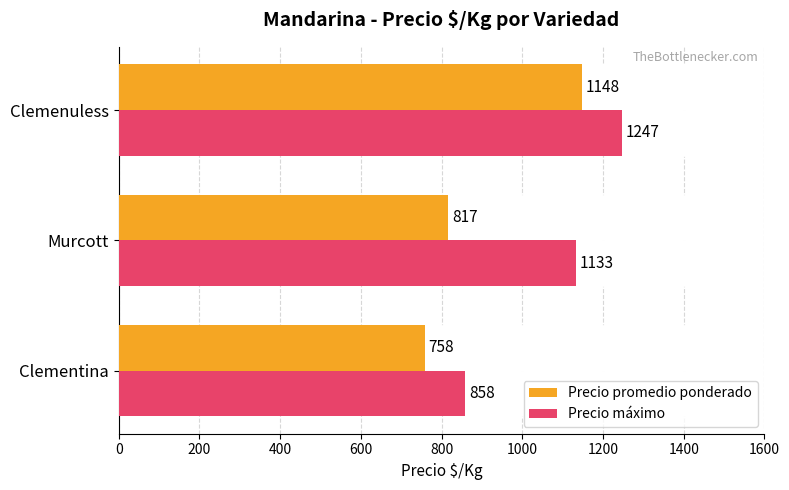

Which series changed the most between Clementina and Murcott?

Precio máximo